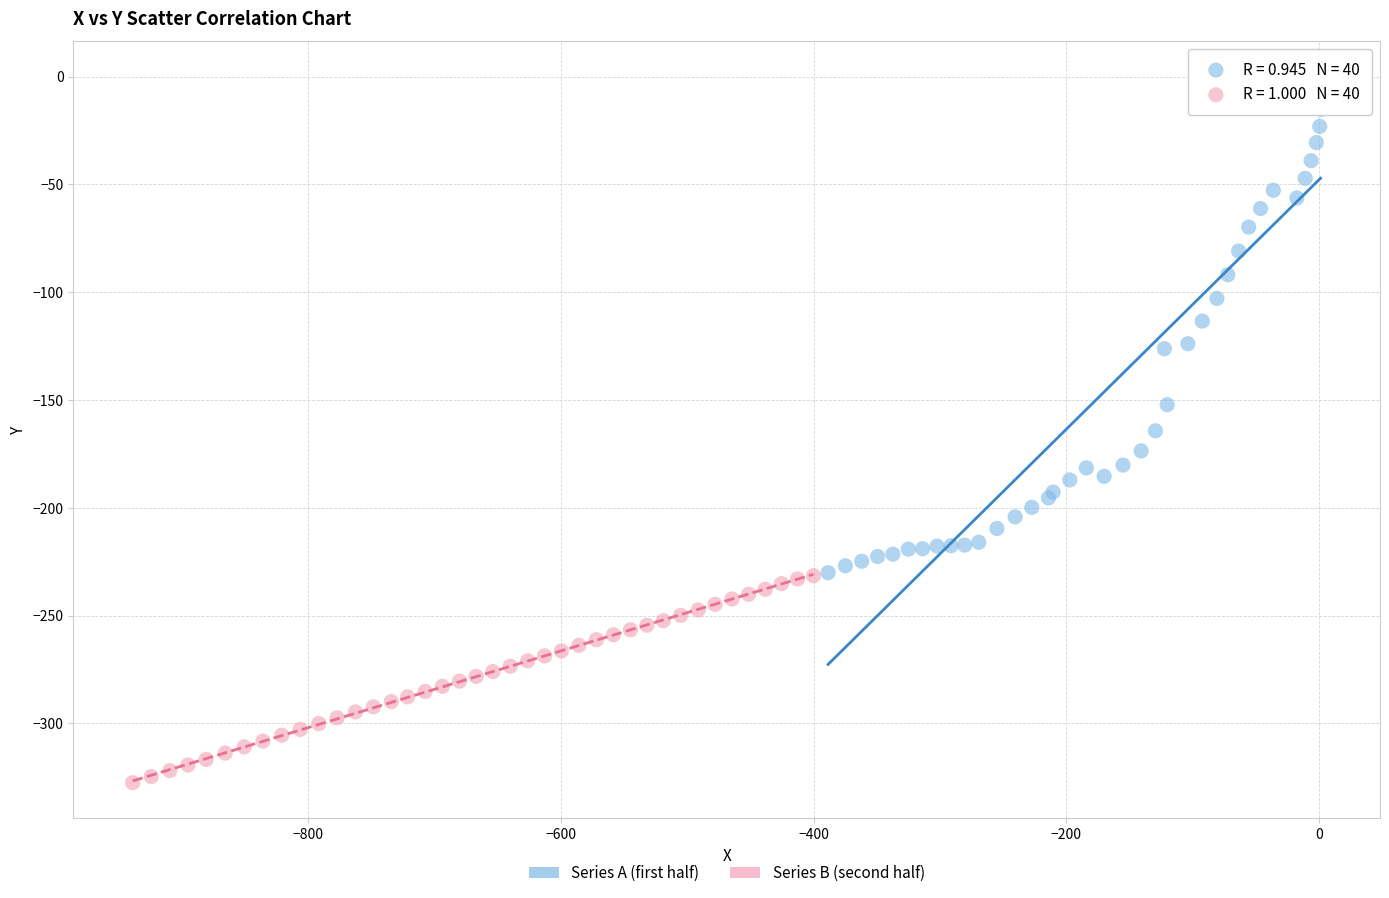

Which series reaches the minimum Y coordinate?

Series B (second half)